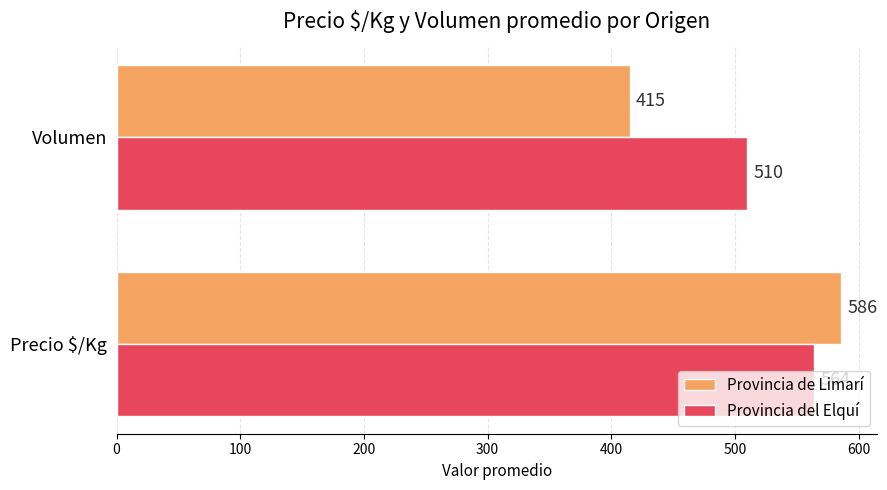

How many distinct data groups are displayed?

2